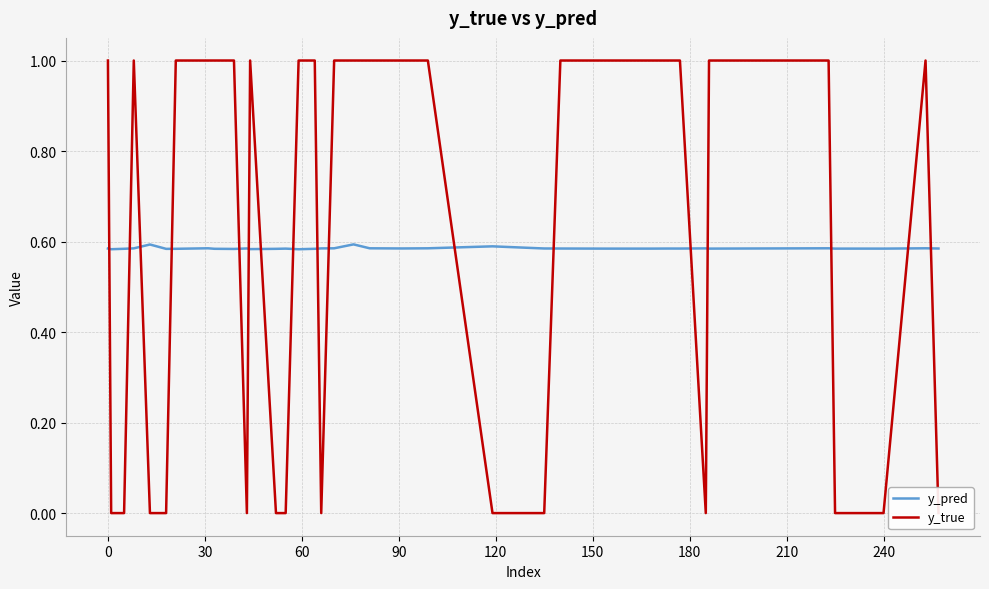

True or false: y_pred and y_true intersect in this chart.

True